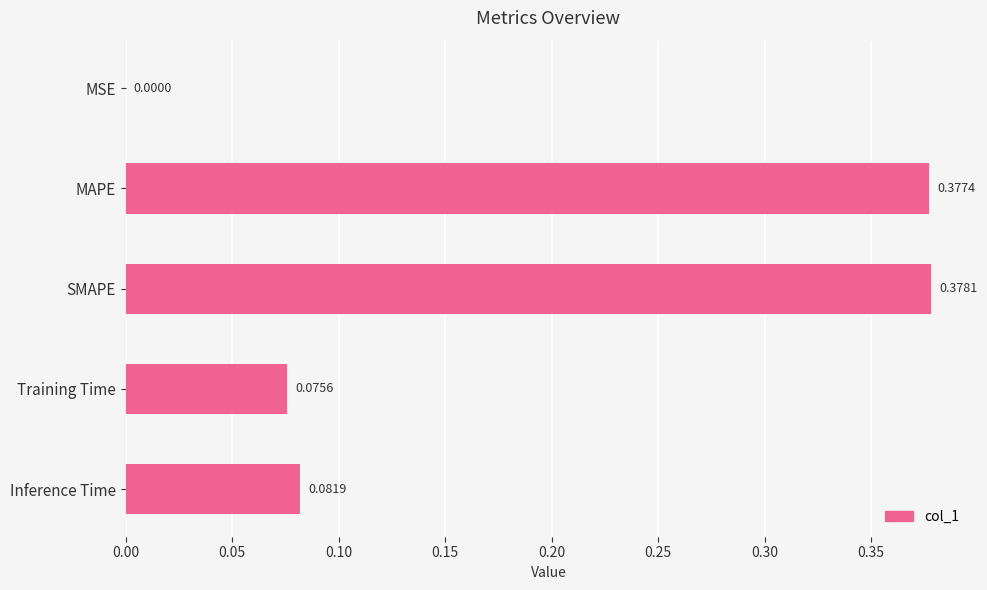

Where is the data nearest to the value 0?

MSE